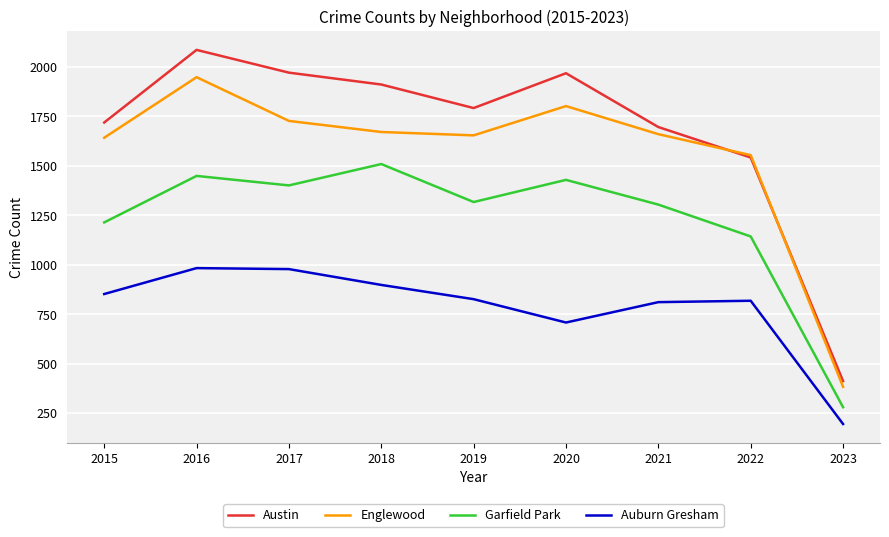

Between 2020 and 2023, which series saw the biggest shift?

Austin